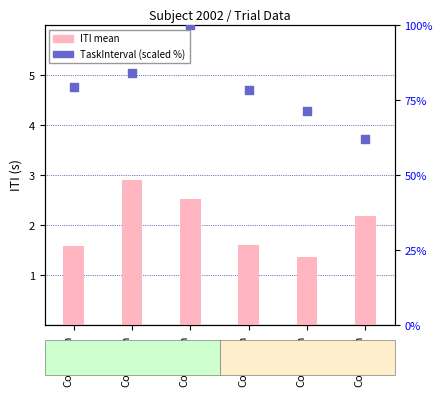

Which series has the largest Y range (max minus min)?

TaskInterval (scaled)